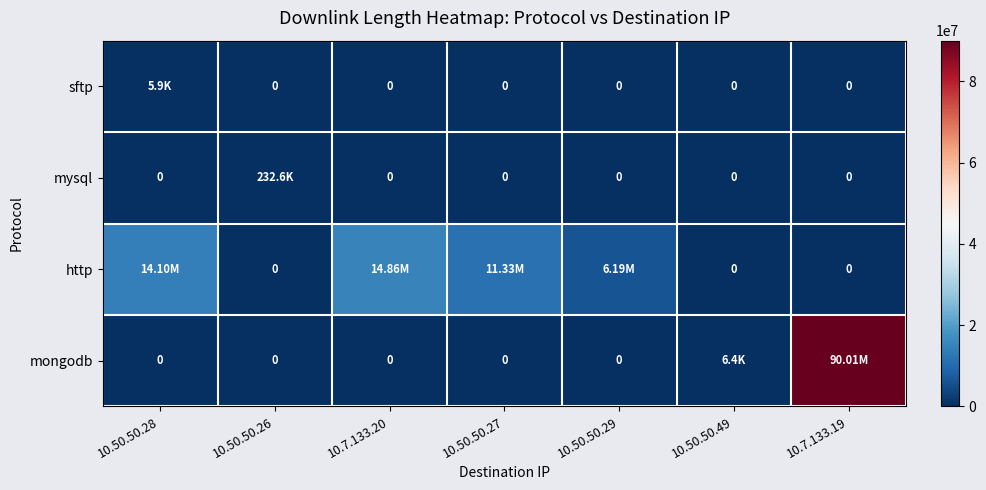

The sftp series shows 1887 at 10.50.50.49. True or false?

False